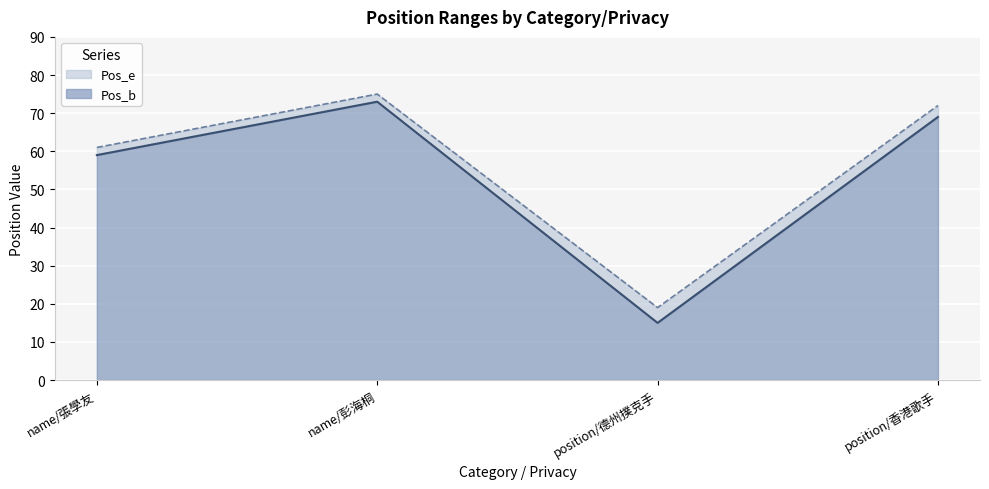

The Pos_e series shows 122 at name/彭海桐. True or false?

False